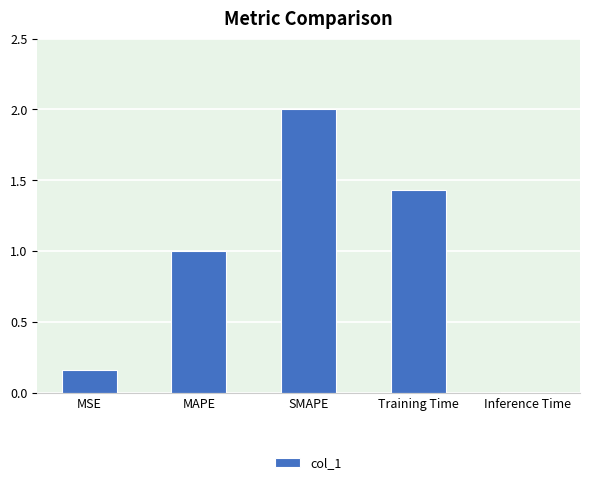

Rank the categories by value from lowest to highest.

Inference Time, MSE, MAPE, Training Time, SMAPE